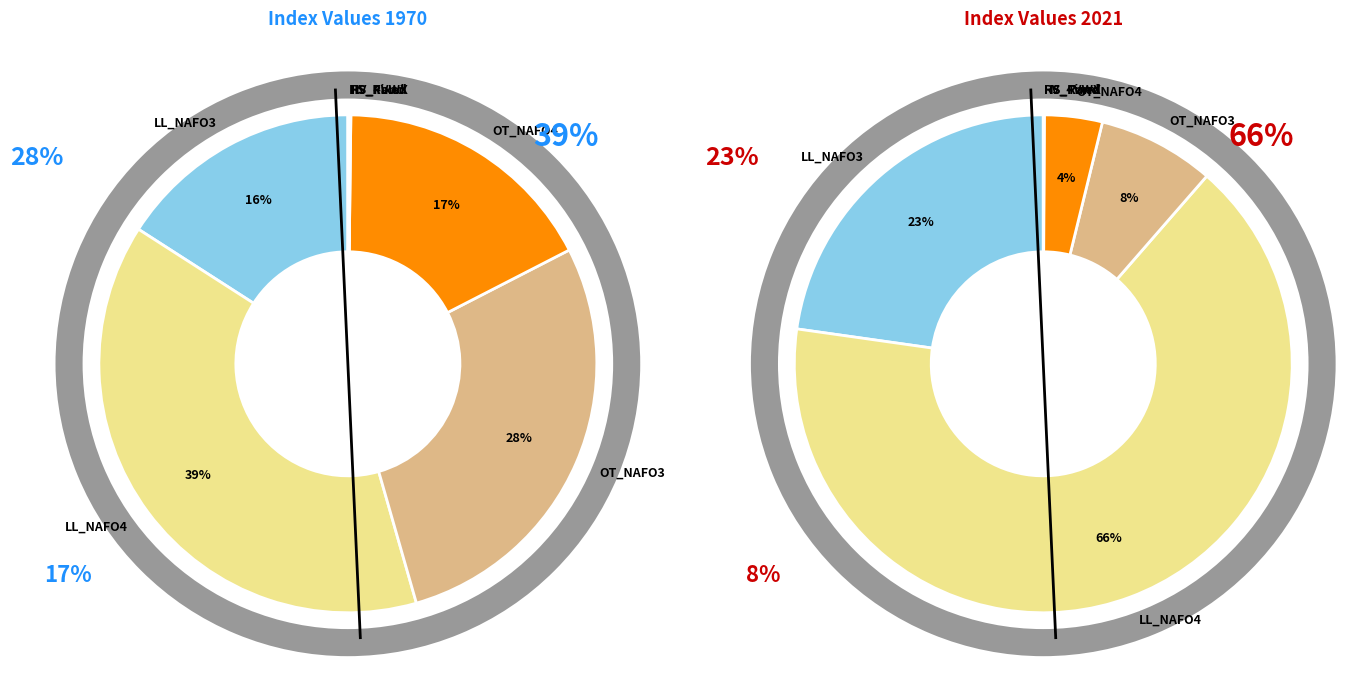

At 4, list the series in order from largest to smallest.

values_1970, values_2021